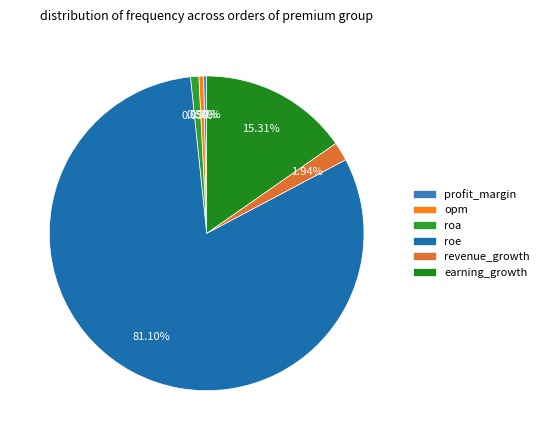

How many segments does this pie chart have?

6